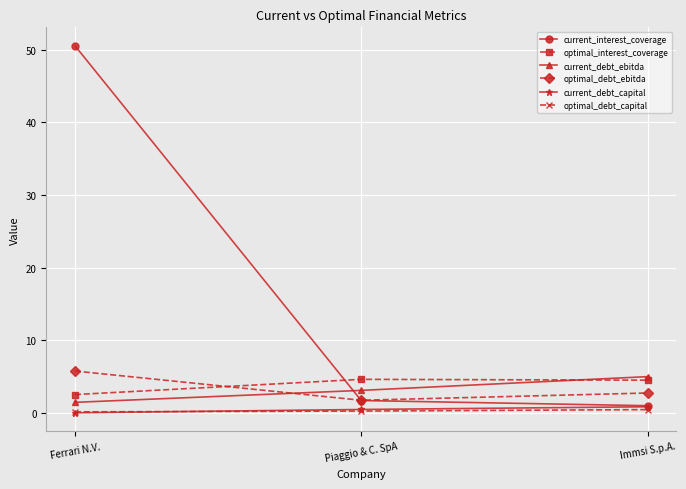

The value of optimal_debt_ebitda at Ferrari N.V. is 5.8. True or false?

True